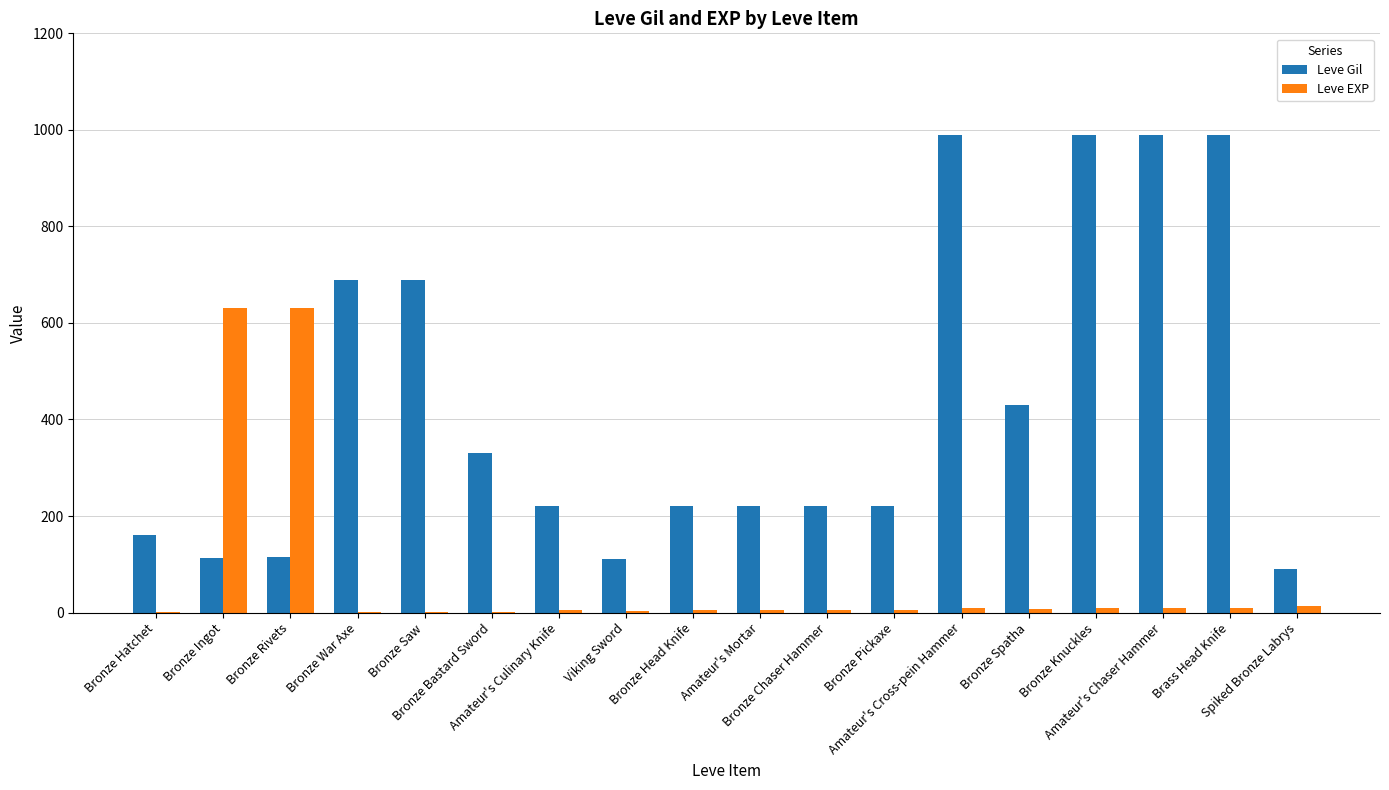

What is the sum of all Leve Gil values?

7789